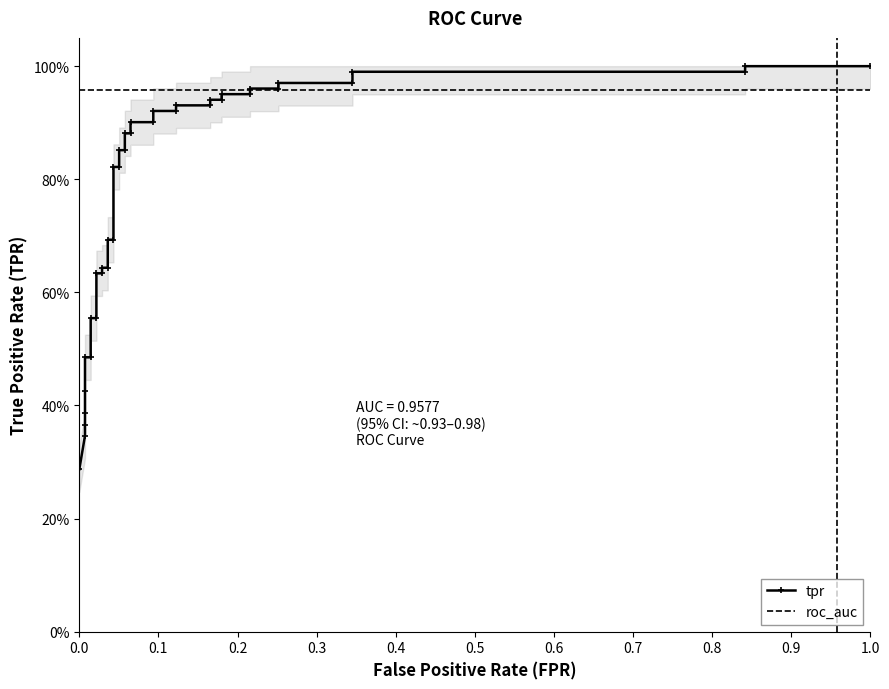

Is the value of roc_auc at 23 greater than the value of tpr at 34?

No